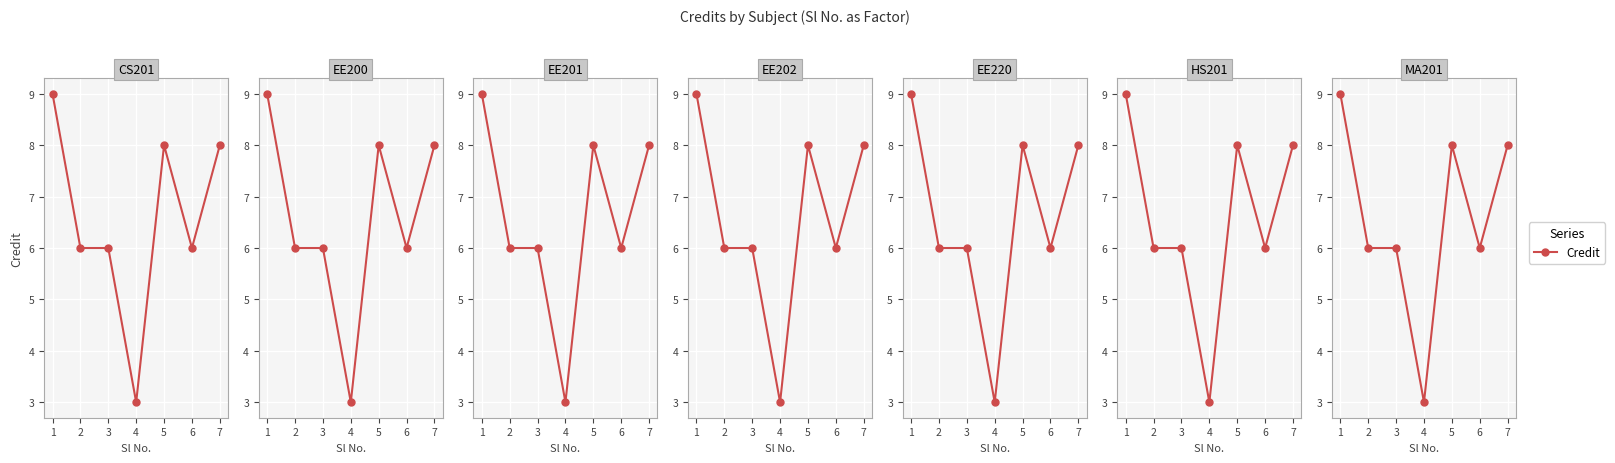

What is the difference between the values at 2 and 5?

2